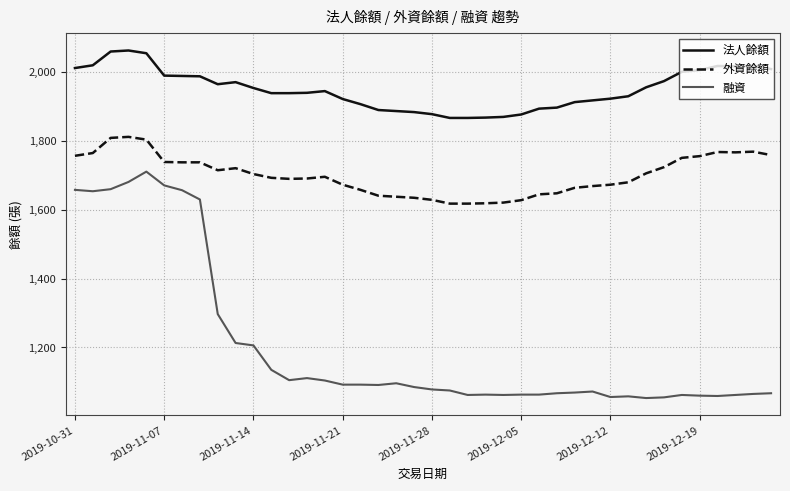

True or false: 外資餘額 and 法人餘額 intersect in this chart.

False